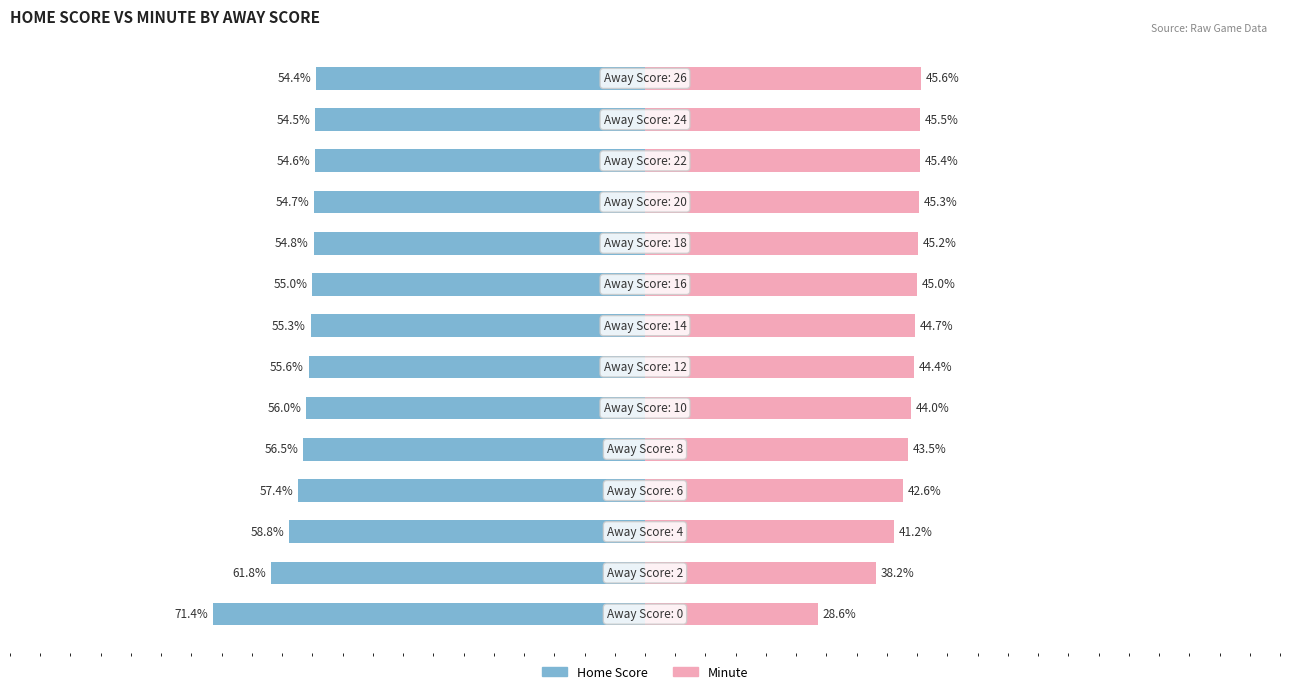

What is the minimum value for Minute?

28.6